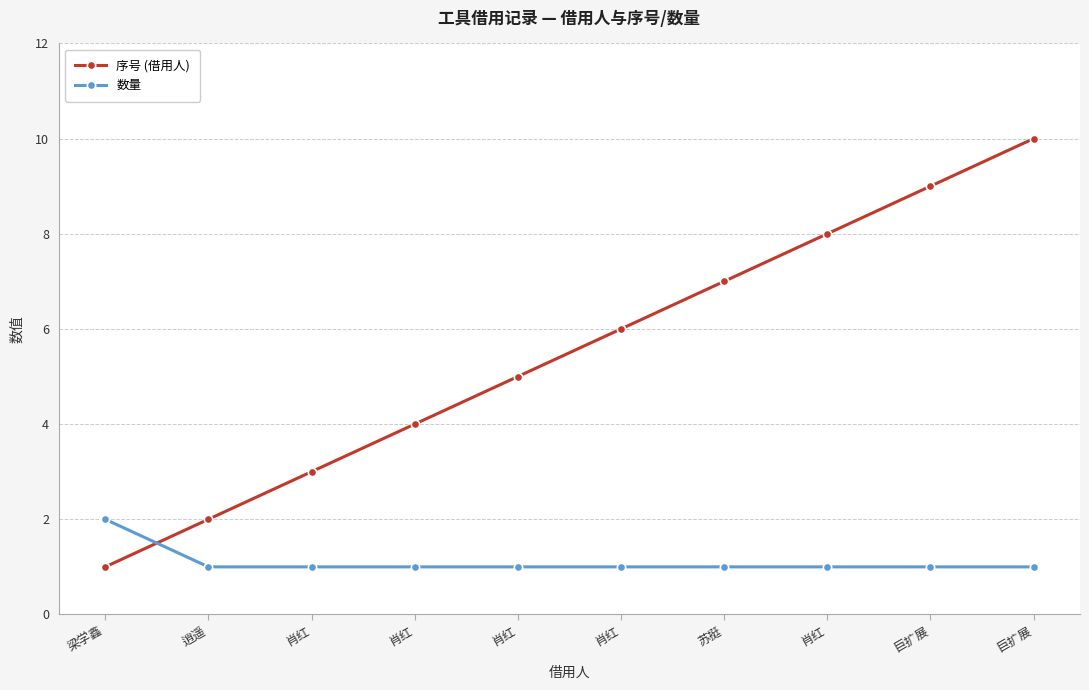

What value does the 数量 series have at 巨扩展?

1